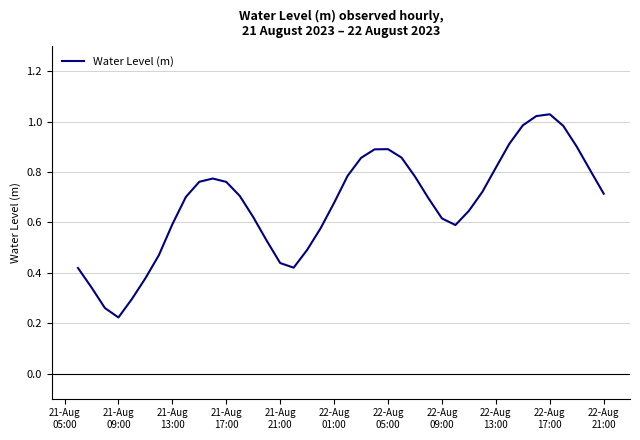

Count the number of data series in this chart.

1